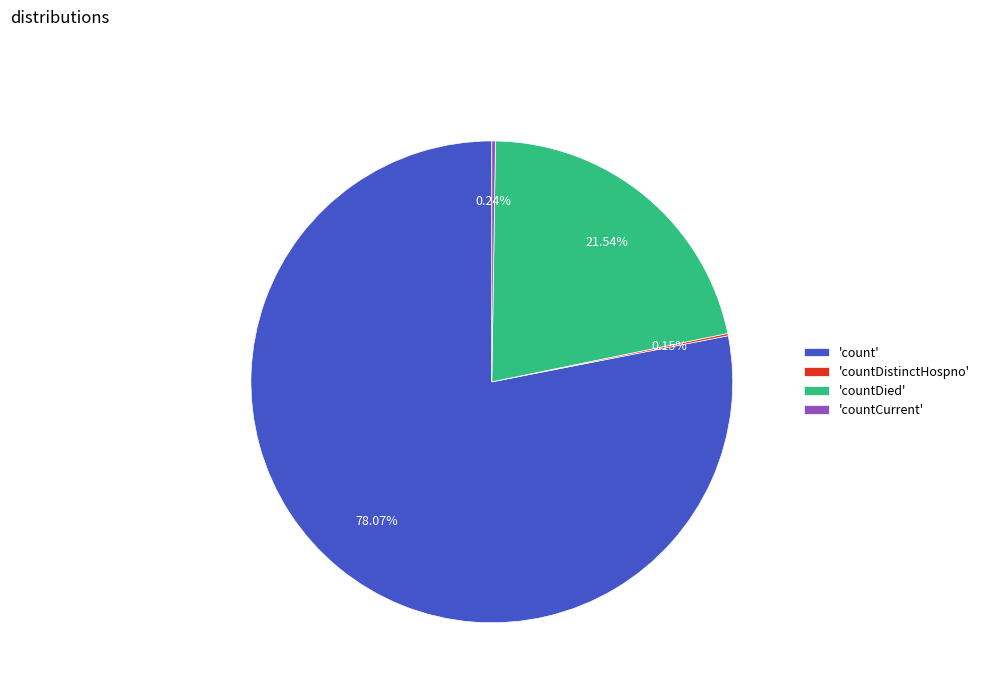

To the nearest percent, what is the difference between the largest and smallest slice percentages?

78%